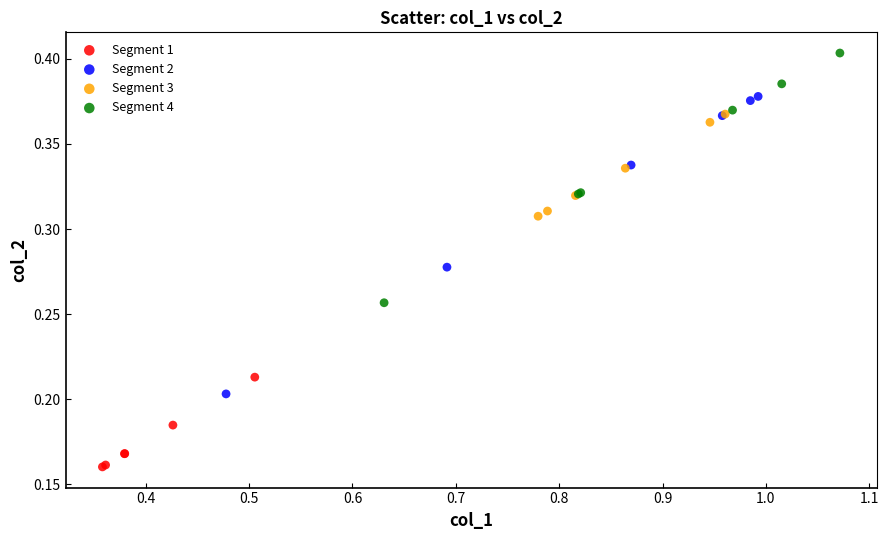

What are all the series names shown in the legend?

Segment 1, Segment 2, Segment 3, Segment 4